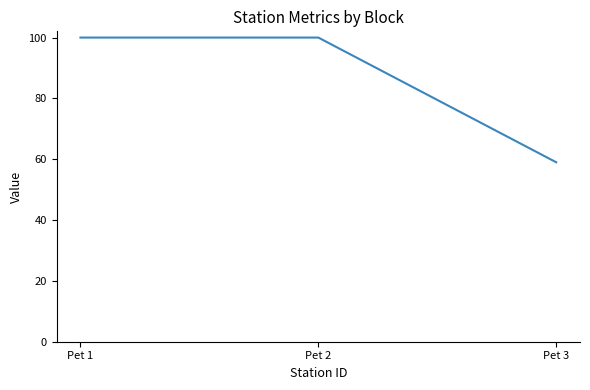

Between Pet 2 and Pet 3, which is larger?

Pet 2